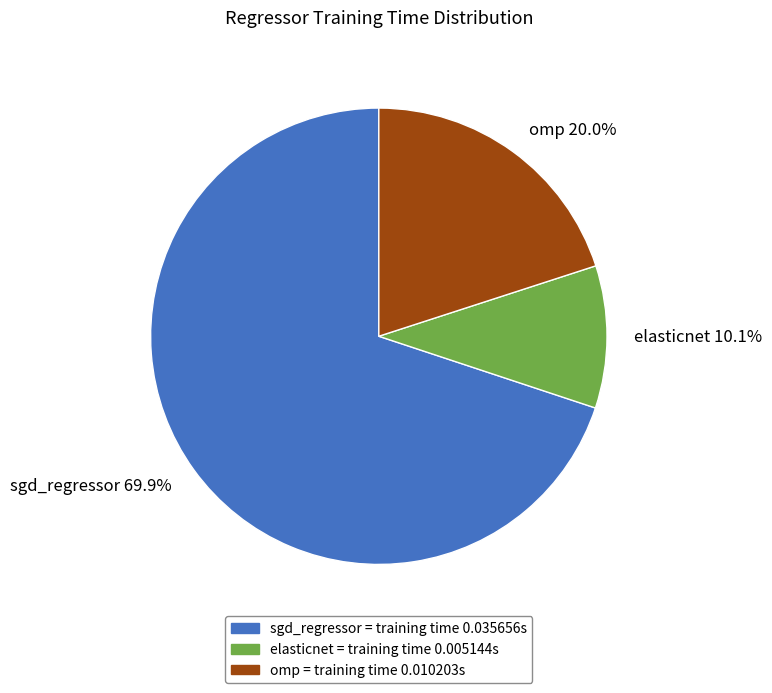

Does any single category account for the majority?

Yes